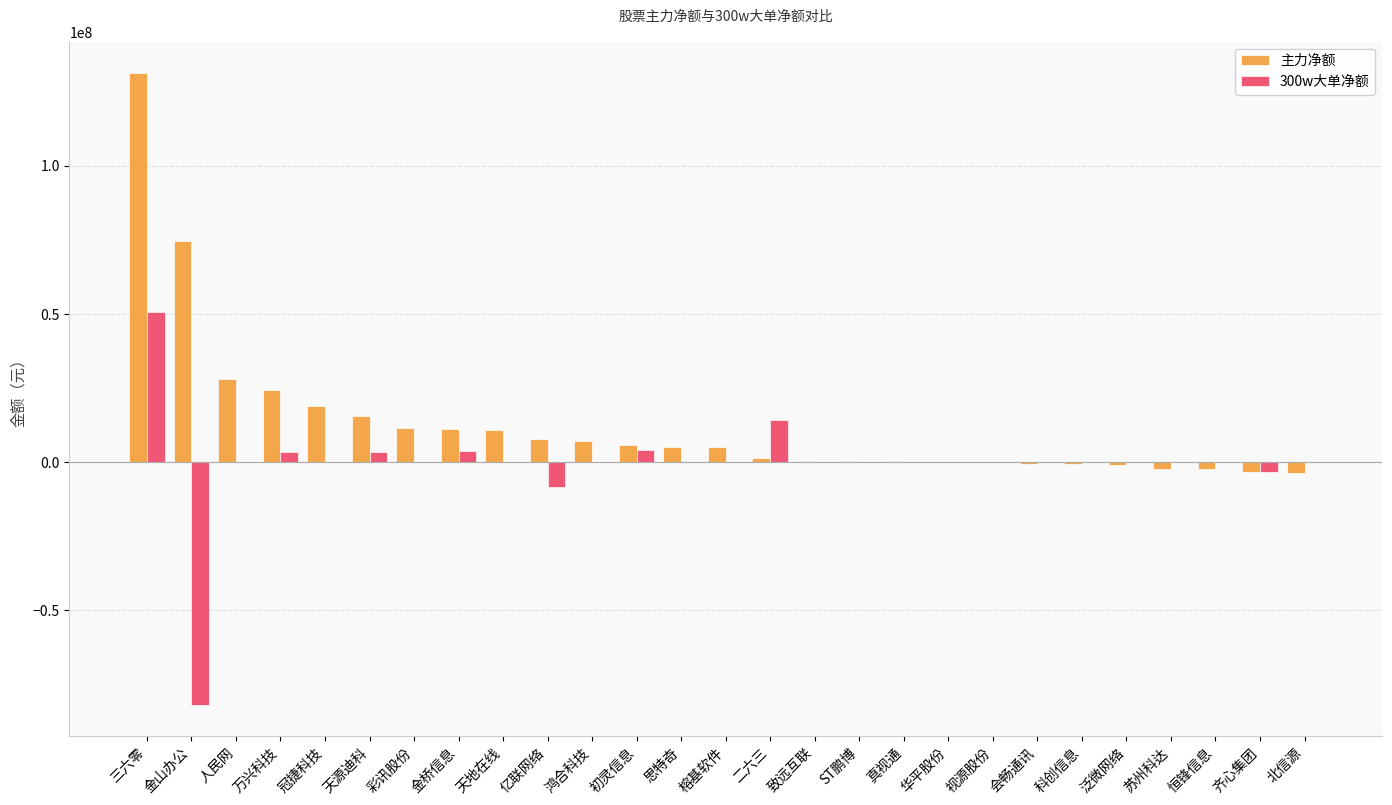

At which category is the sum across all series the highest?

三六零